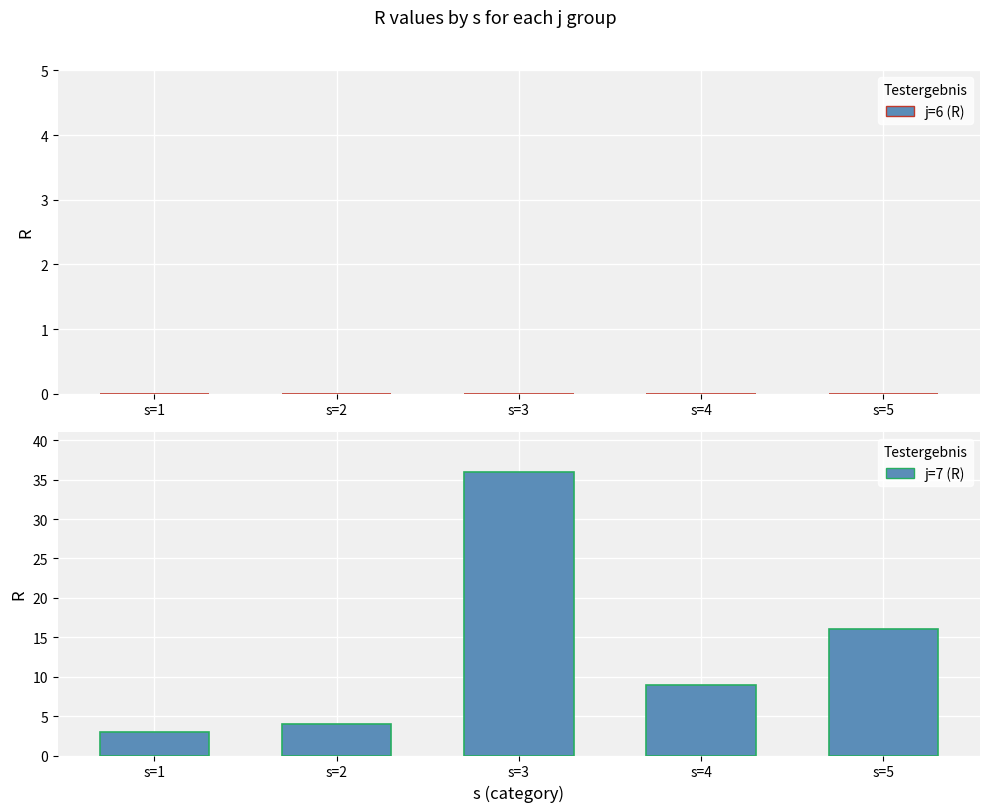

The chart shows a value of 14 at s=4. True or false?

False